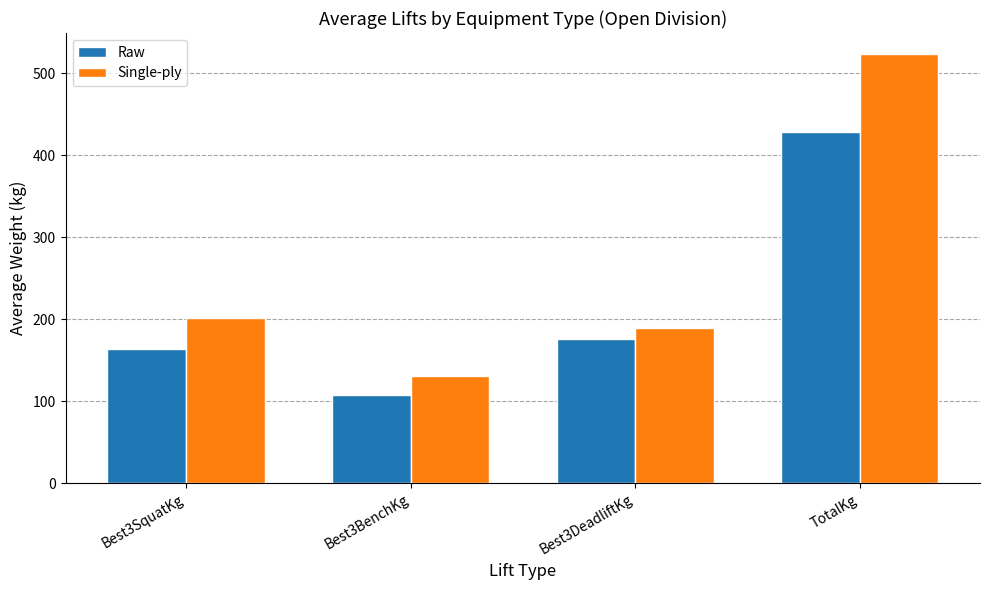

What is the maximum value for Single-ply?

522.9